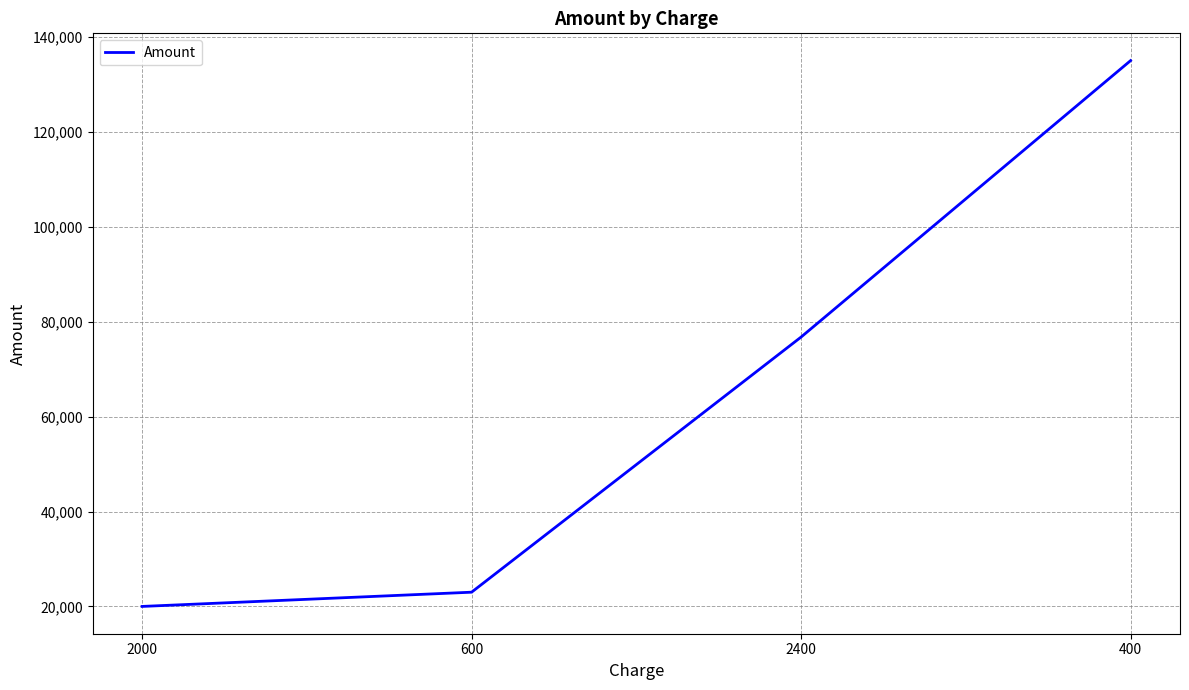

What is the sum of the values at 600 and 2000?

43000